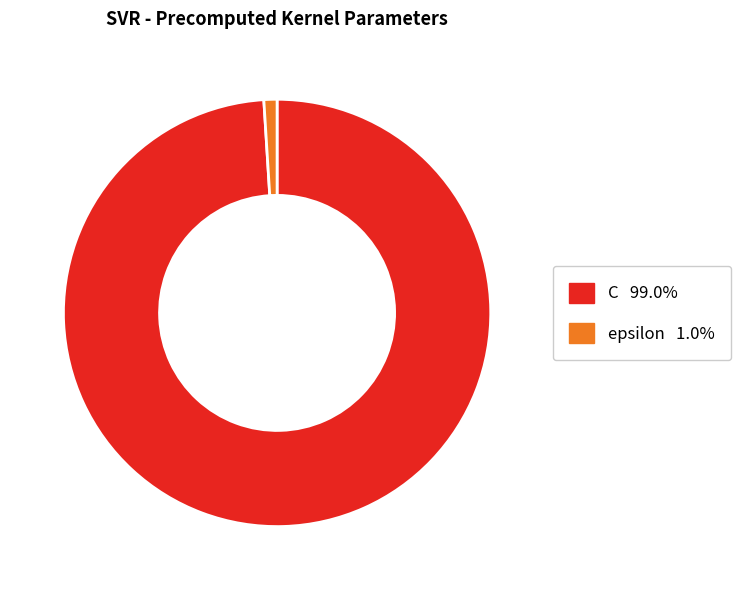

Which has a higher value, epsilon or C?

C